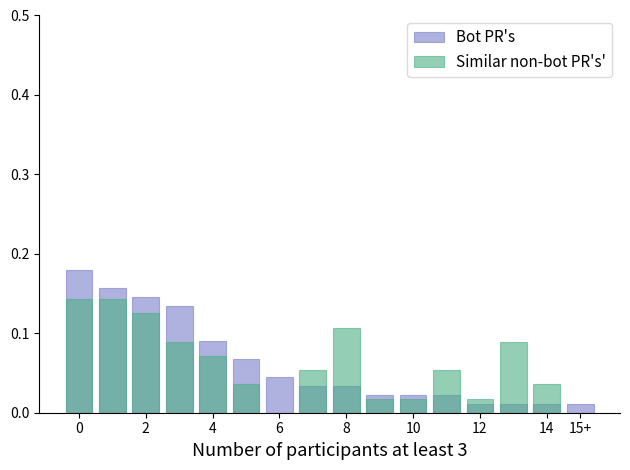

What is the sum of the CS (Caught Stealing) values at 0 and 6?

0.2